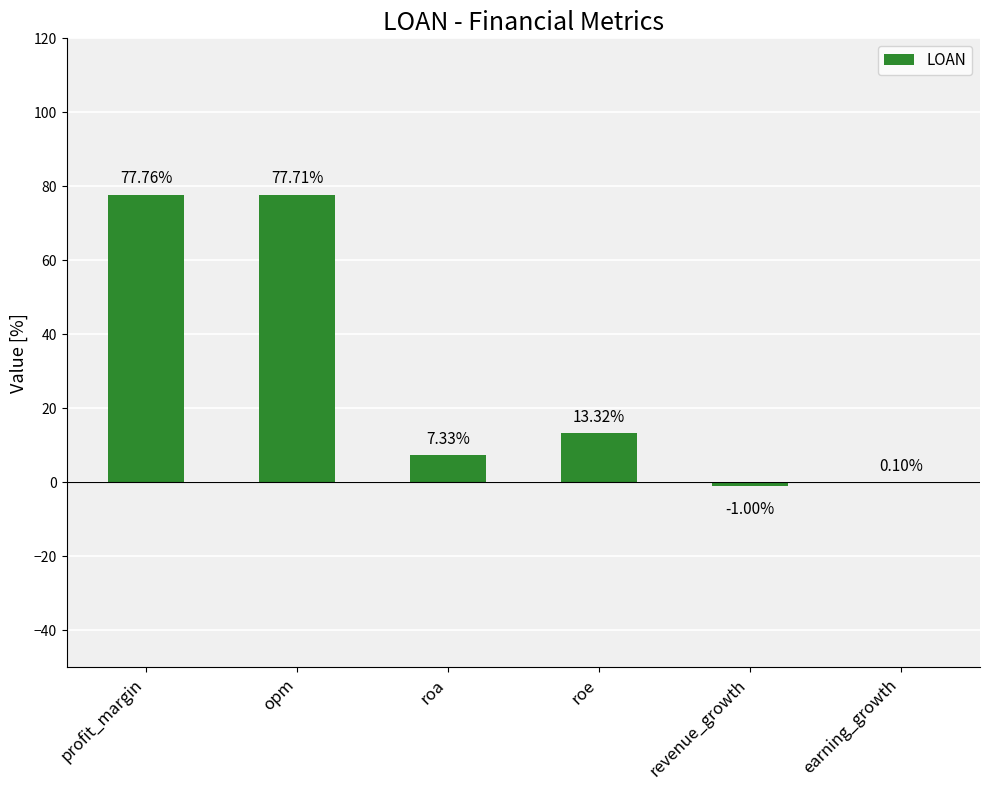

Reading left to right, list all the values displayed in this chart.

77.8	77.7	7.3	13.3	-1.0	0.1